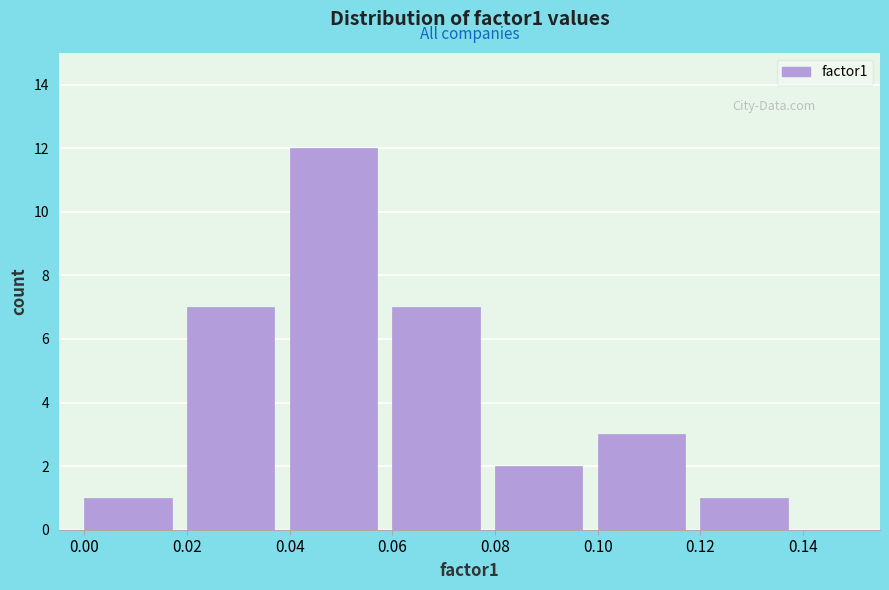

What is the height of the bar covering 0.12 to 0.14 on the x-axis? The values are not printed on the chart, so give them approximately, as read against the axis.

1